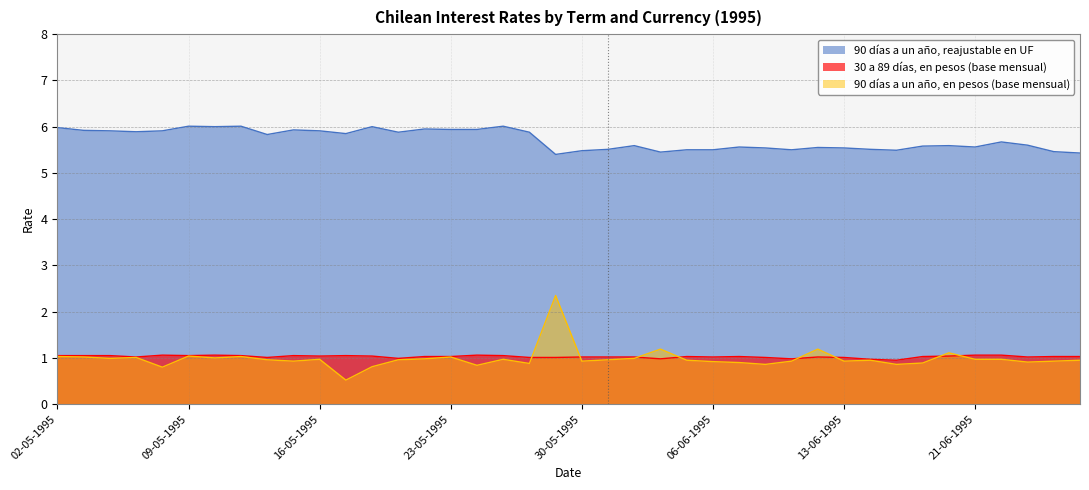

What is the difference between the maximum and minimum values in the 30 a 89 días, en pesos (base mensual) series?

0.1